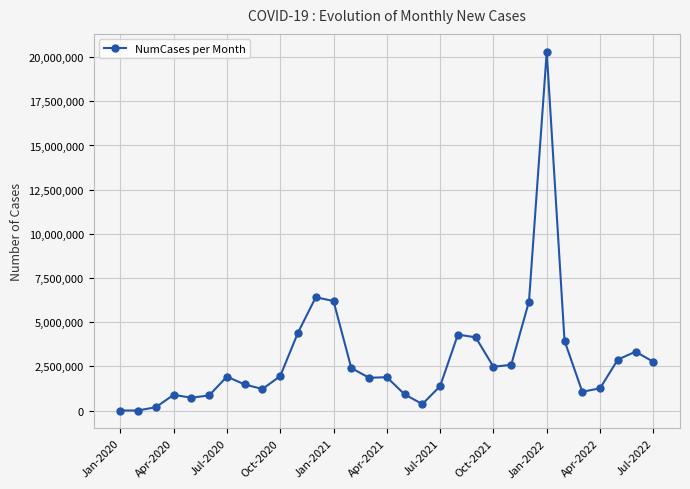

What is the difference between the maximum and second lowest values?

20300065